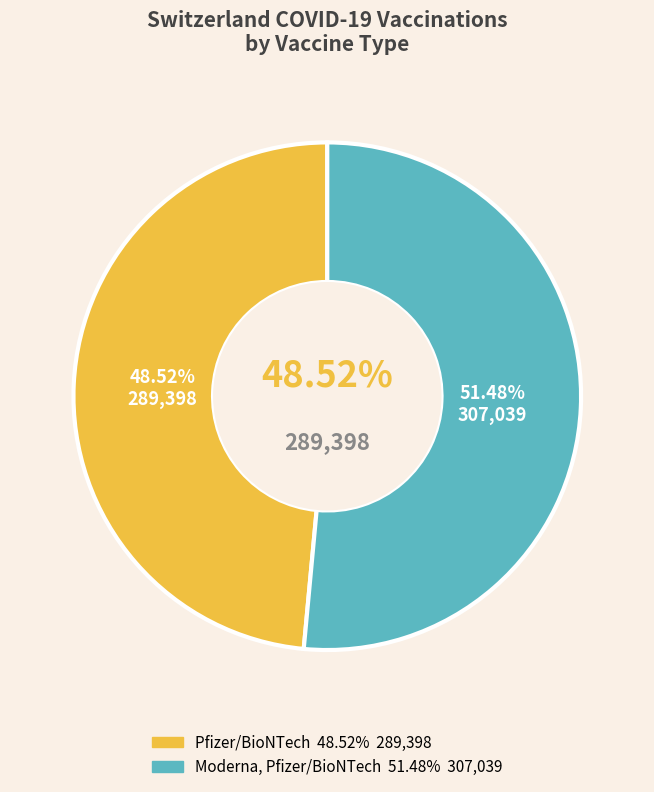

What percentage is the Pfizer/BioNTech slice, to the nearest percent?

49%